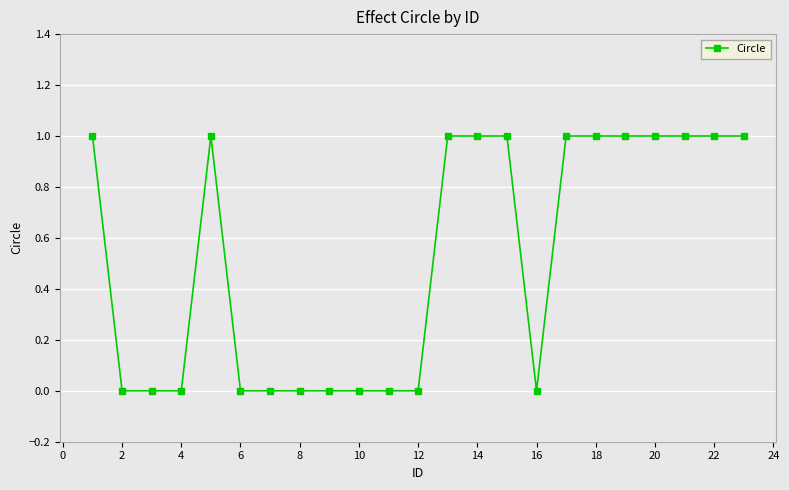

Reading right to left, transcribe all the data shown in this chart.

1	1	1	1	1	1	1	0	1	1	1	0	0	0	0	0	0	0	1	0	0	0	1